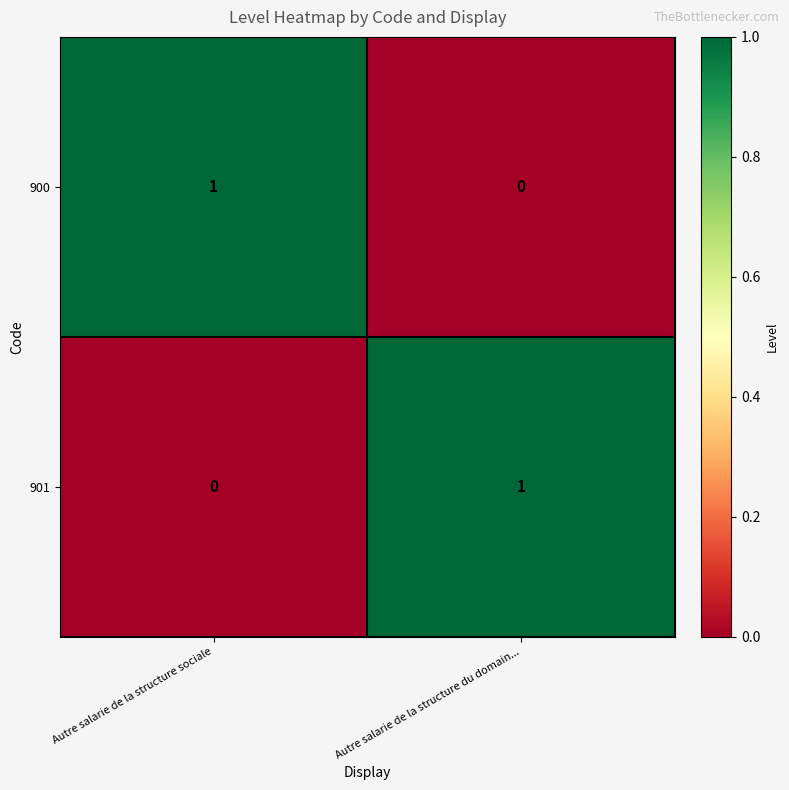

What is the difference between the highest and lowest values at Autre salarie de la structure sociale?

1